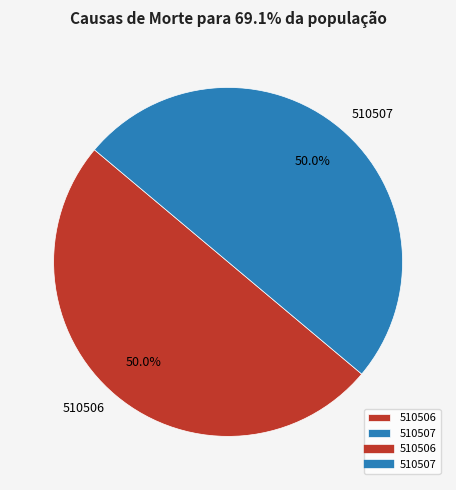

How many segments does this pie chart have?

2